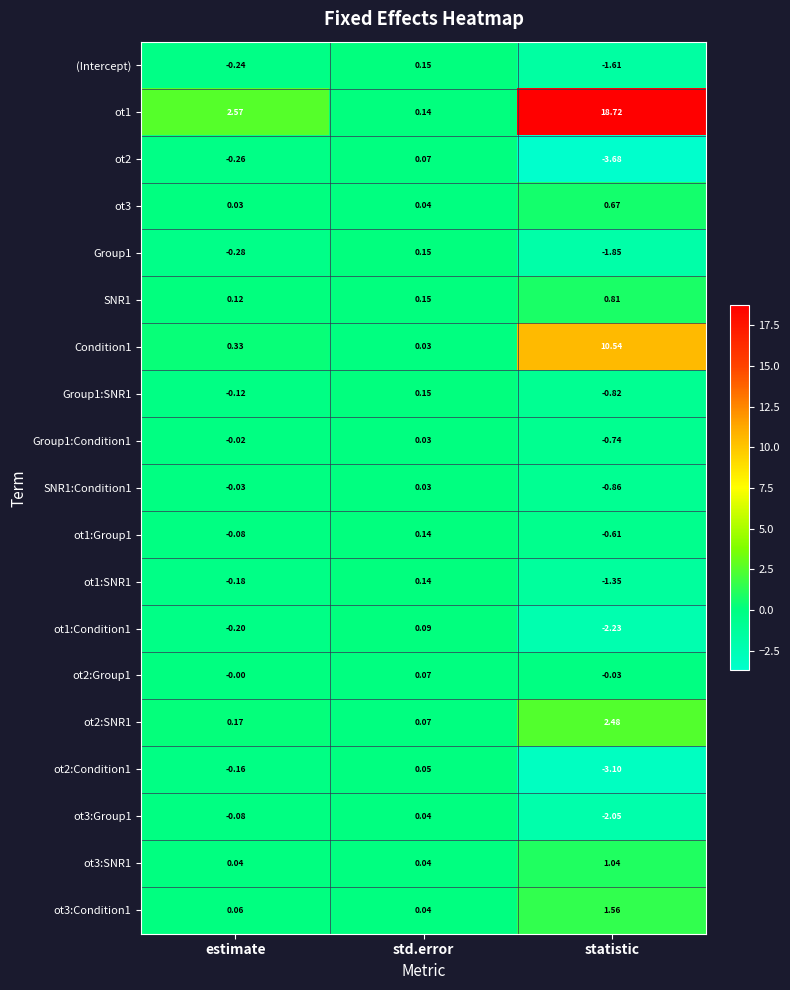

How many series are shown in this chart?

19